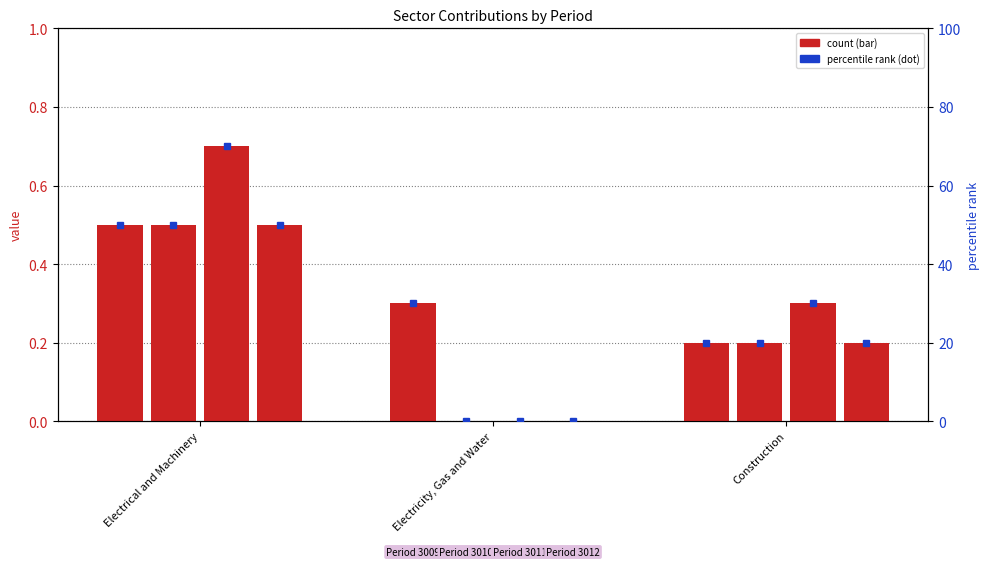

What is the total value across all series at Construction?

90